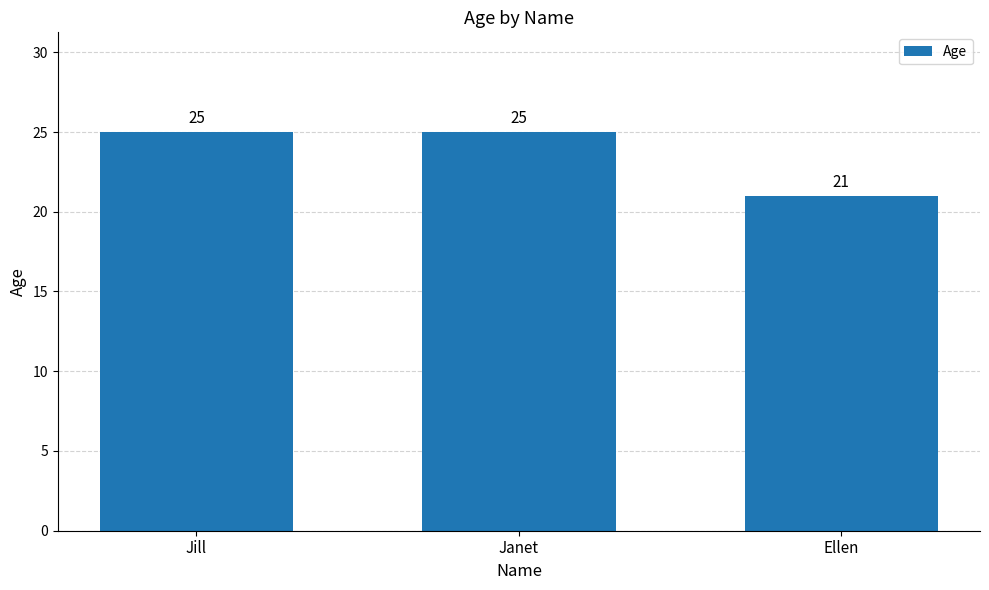

Reading right to left, extract all data points from this chart.

21	25	25